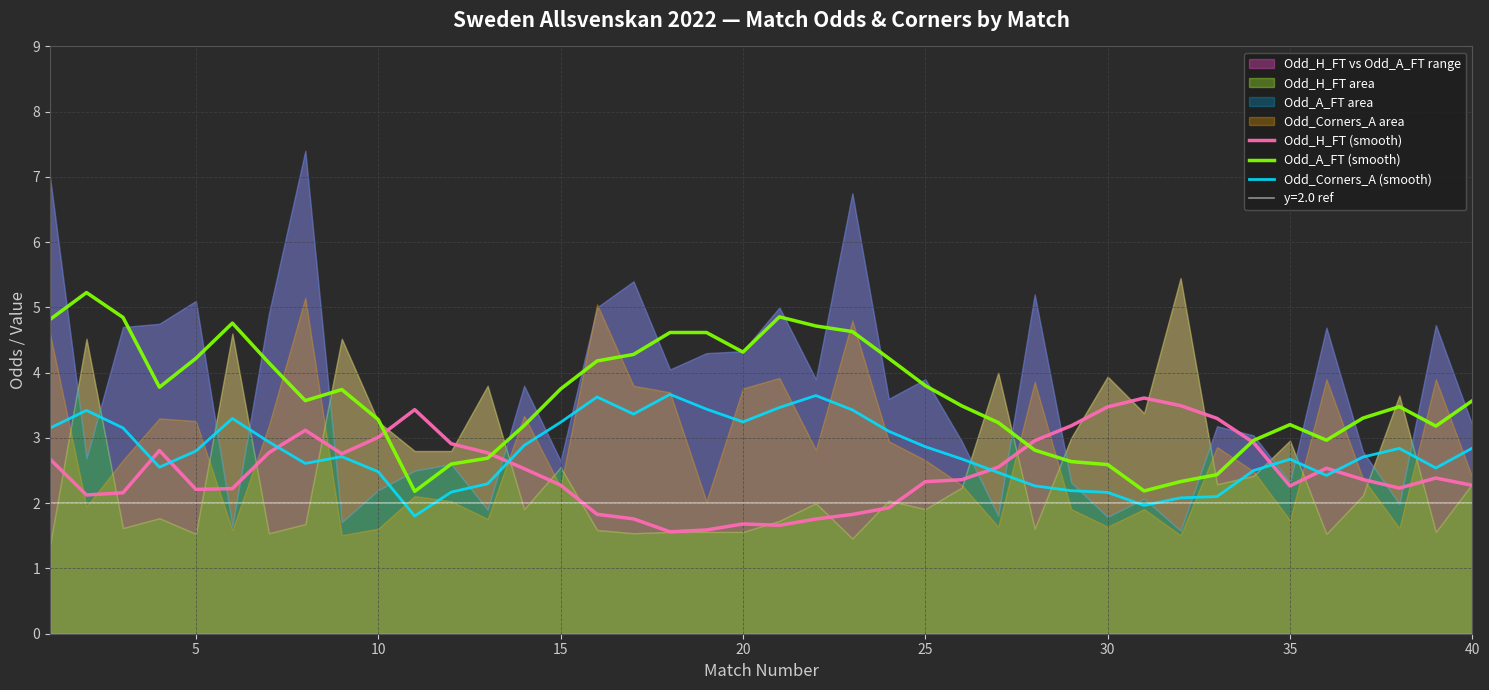

The value of Odd_A_FT (smooth) at 5 is 7.2. True or false?

False